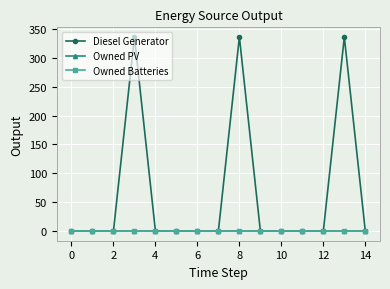

List the series in order of their peak value, lowest first.

Owned PV, Owned Batteries, Diesel Generator